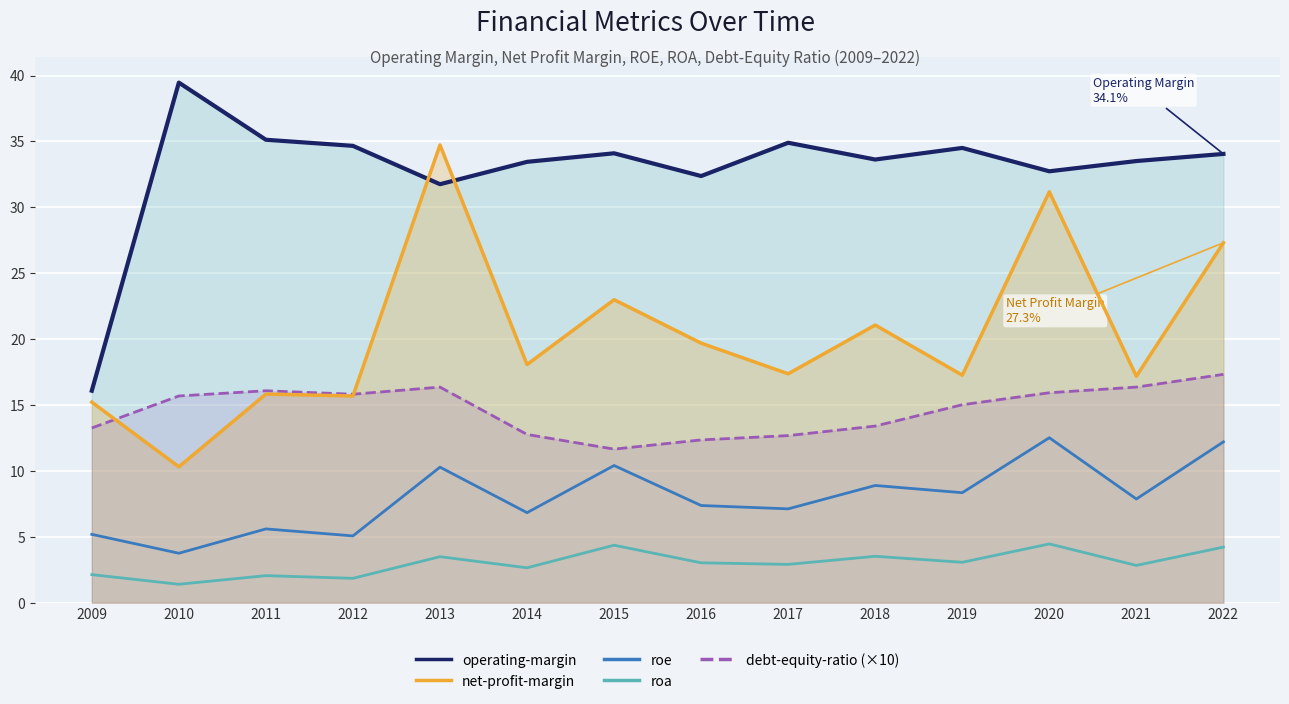

Where is the first local maximum for debt-equity-ratio (×10)?

2011